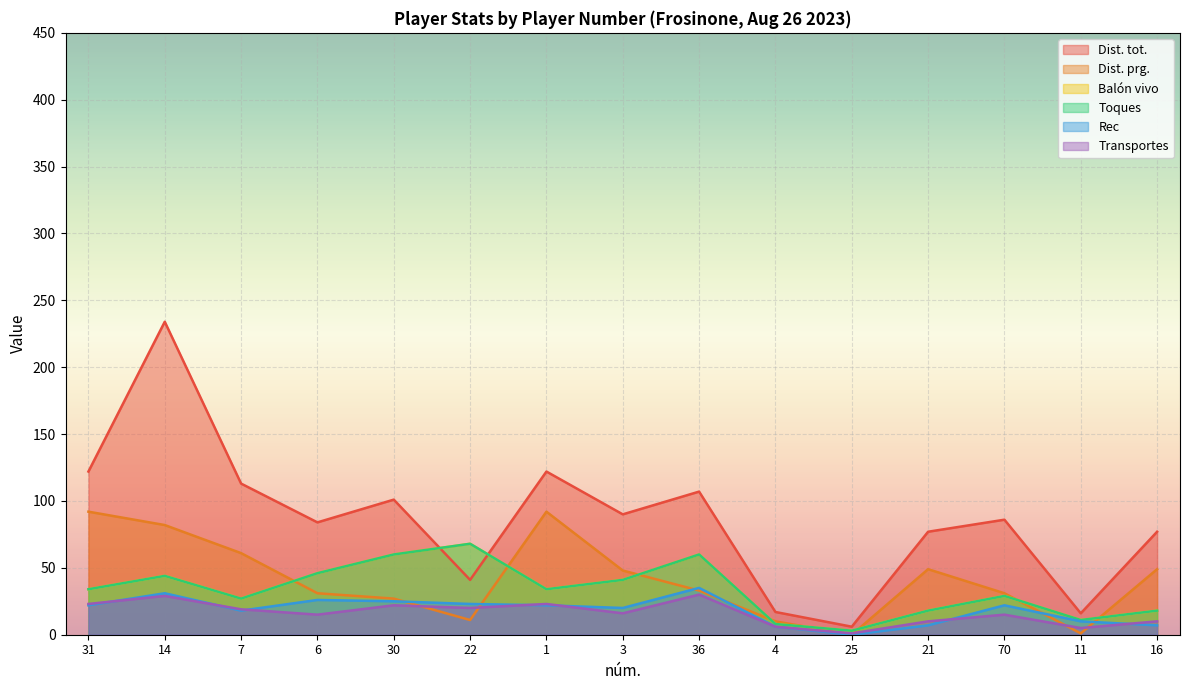

What is the approximate value of Rec at 6?

26